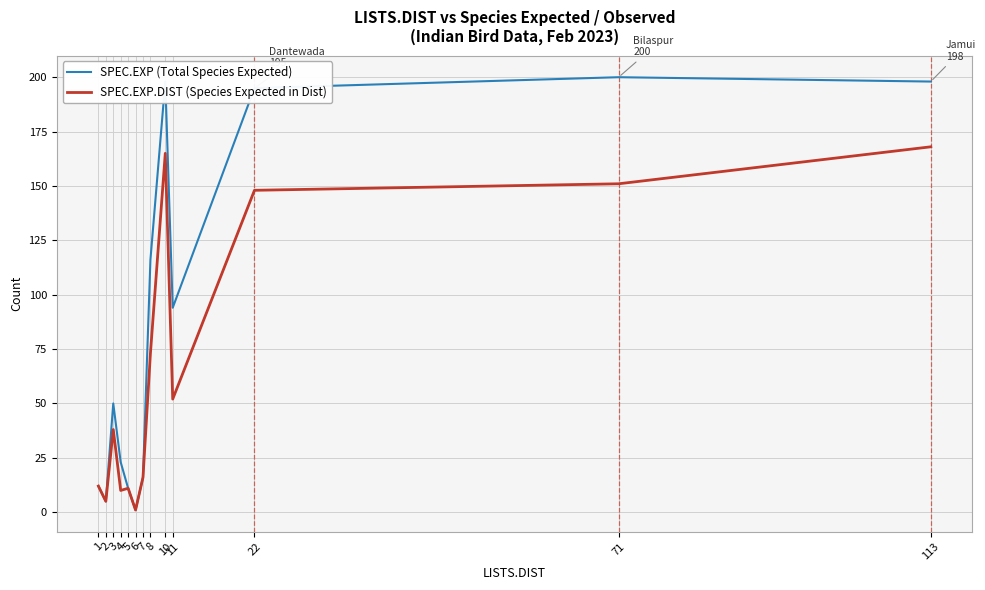

List the series in order of their peak value, lowest first.

SPEC.EXP.DIST (Species Expected in Dist), SPEC.EXP (Total Species Expected)